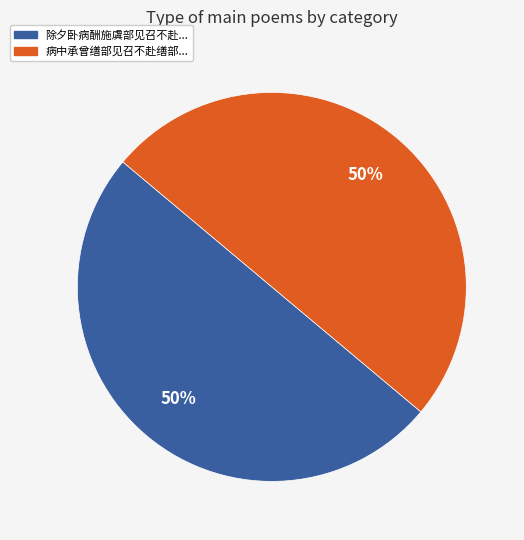

To the nearest percent, what is the average slice percentage?

50%